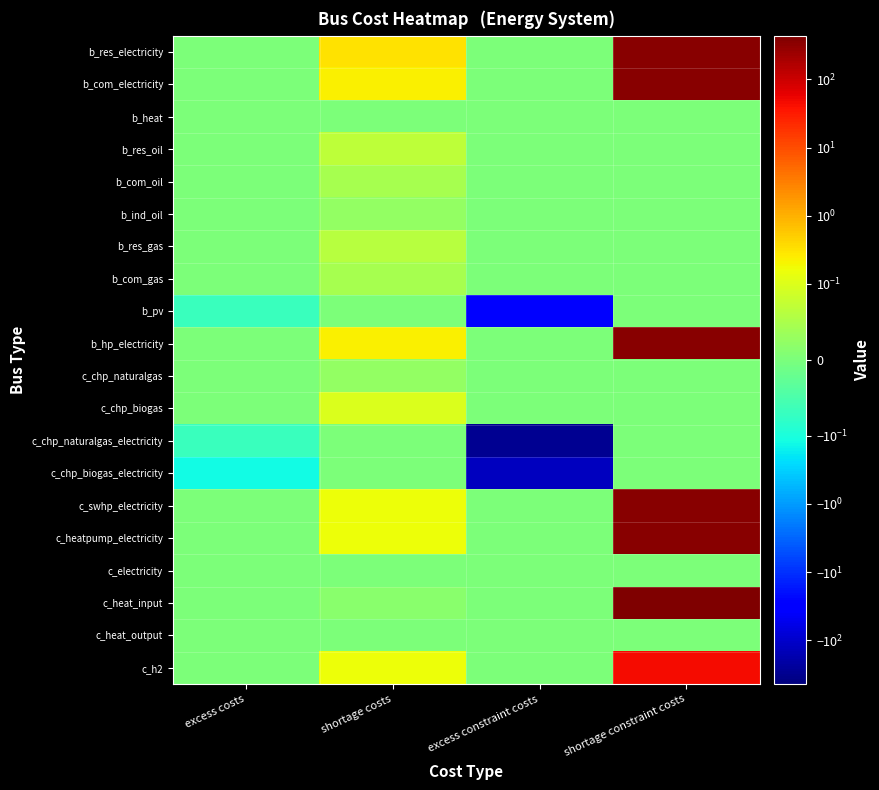

What is the total value across all series at excess costs?

-0.3